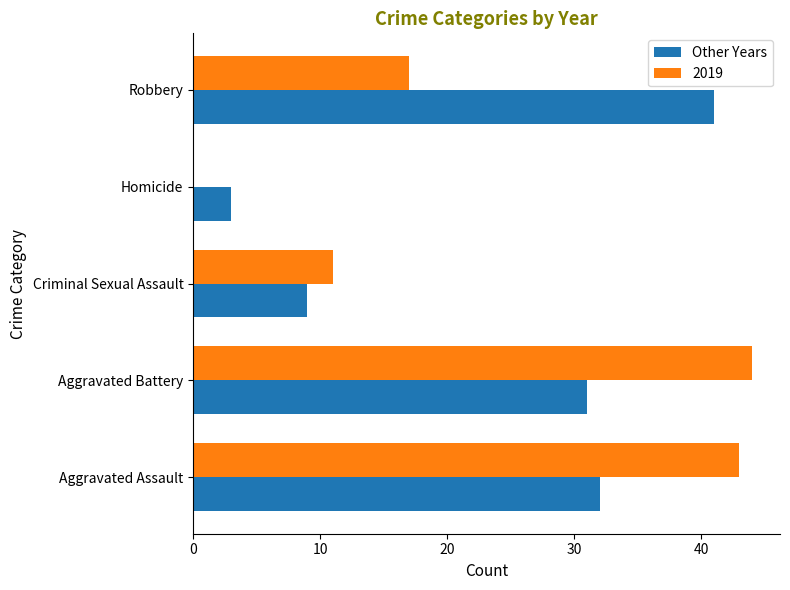

Count the number of categories in the chart.

5